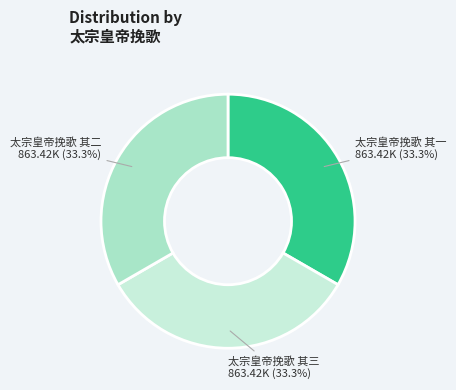

The 太宗皇帝挽歌 其二 slice represents 28% of the pie. True or false?

False